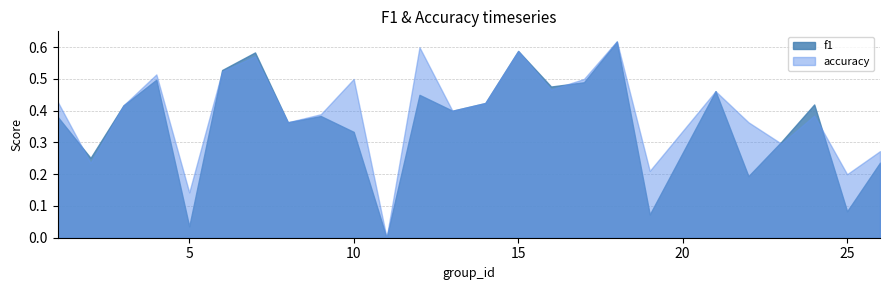

The value of accuracy at 6 is 0.5. True or false?

True